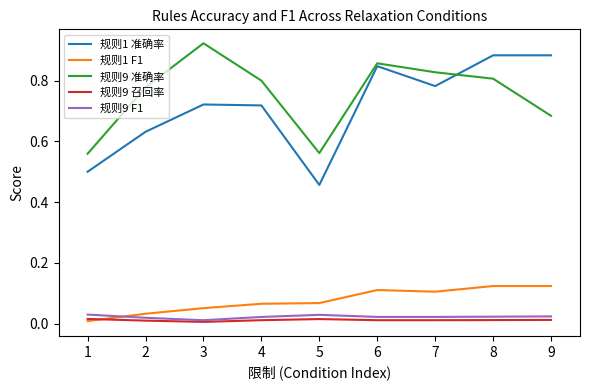

True or false: 规则9 F1 and 规则1 准确率 intersect in this chart.

False